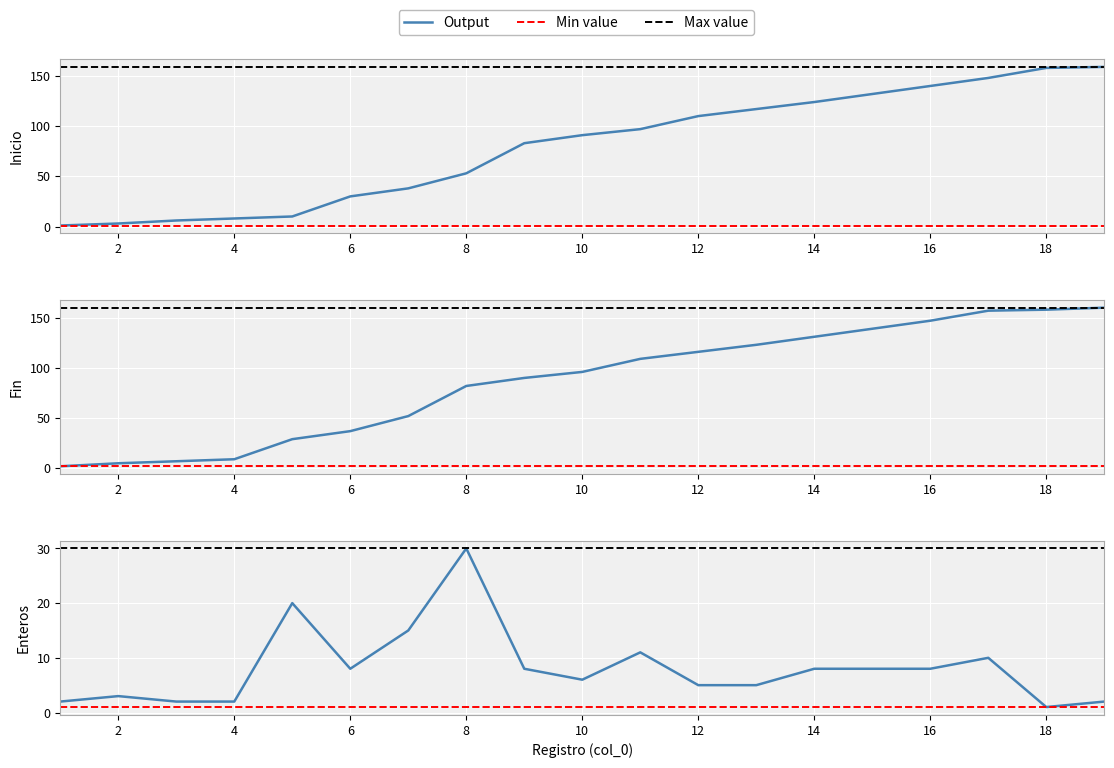

What is the total value across all series at 13?

245